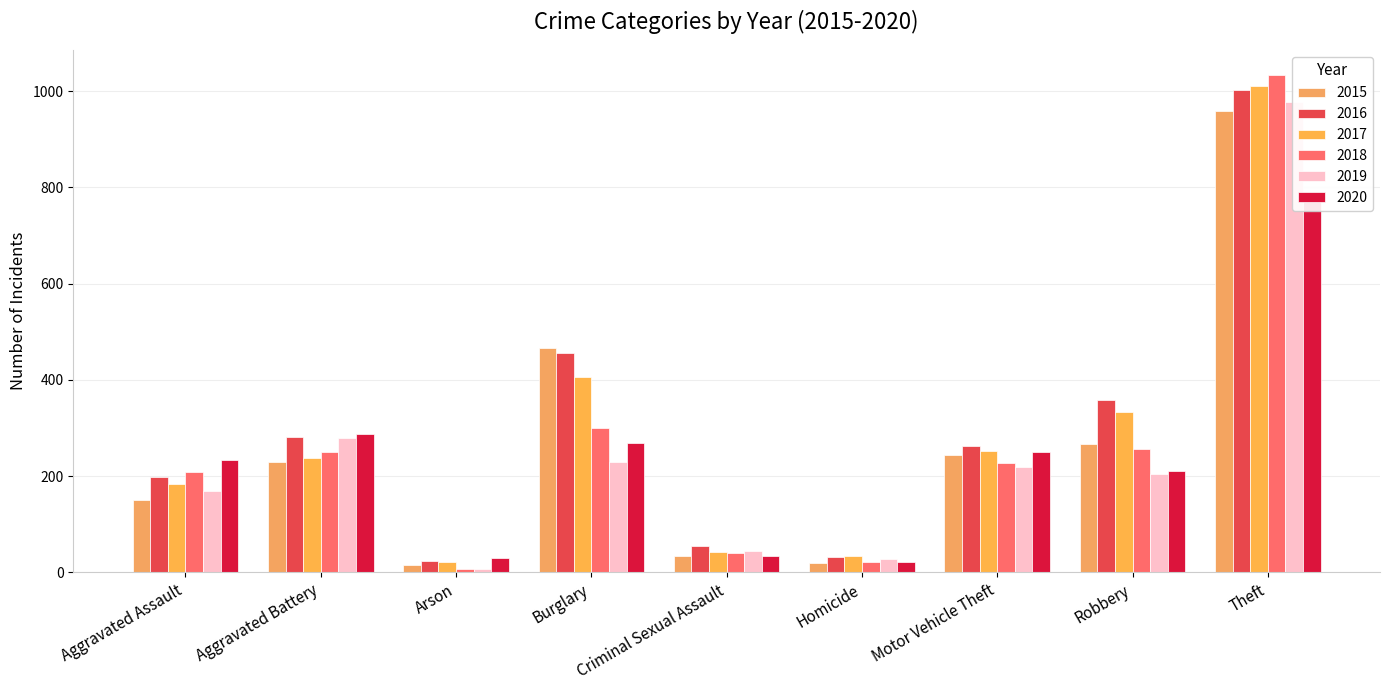

Reading left to right, list all the values displayed in this chart.

2015: Aggravated Assault=150	Aggravated Battery=230	Arson=15	Burglary=467	Criminal Sexual Assault=35	Homicide=19	Motor Vehicle Theft=243	Robbery=266	Theft=958
2016: Aggravated Assault=199	Aggravated Battery=282	Arson=23	Burglary=455	Criminal Sexual Assault=55	Homicide=32	Motor Vehicle Theft=263	Robbery=359	Theft=1002
2017: Aggravated Assault=184	Aggravated Battery=237	Arson=22	Burglary=406	Criminal Sexual Assault=43	Homicide=35	Motor Vehicle Theft=252	Robbery=334	Theft=1011
2018: Aggravated Assault=208	Aggravated Battery=251	Arson=8	Burglary=301	Criminal Sexual Assault=41	Homicide=22	Motor Vehicle Theft=228	Robbery=256	Theft=1034
2019: Aggravated Assault=170	Aggravated Battery=279	Arson=8	Burglary=230	Criminal Sexual Assault=44	Homicide=27	Motor Vehicle Theft=218	Robbery=204	Theft=978
2020: Aggravated Assault=234	Aggravated Battery=287	Arson=30	Burglary=269	Criminal Sexual Assault=34	Homicide=22	Motor Vehicle Theft=250	Robbery=210	Theft=790